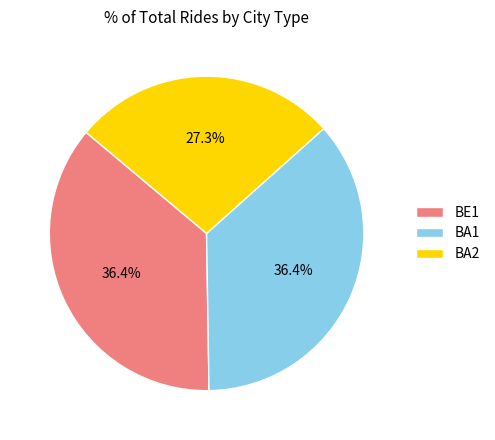

Is there any slice that represents more than half of the pie?

No